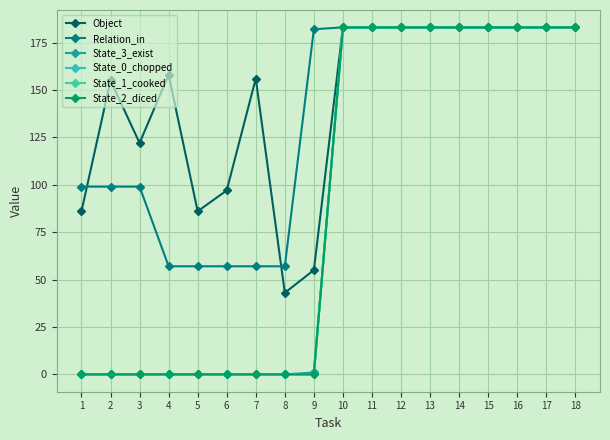

Is the value of State_1_cooked at 12 greater than the value of Object at 17?

No